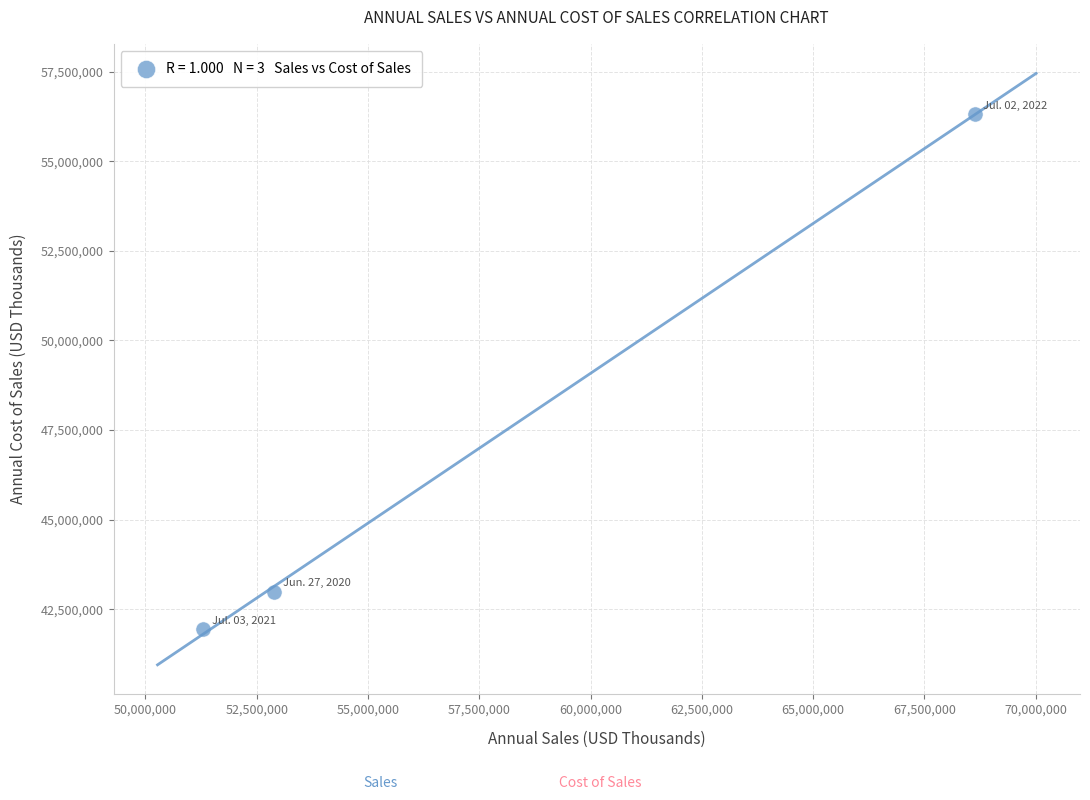

What is the average X value?

57609100